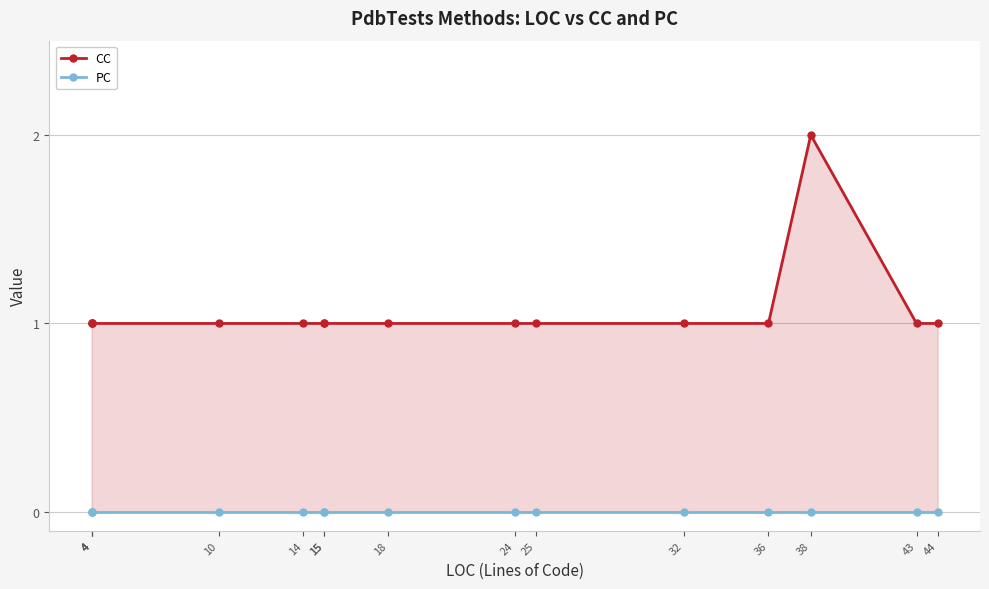

What is the difference between the highest and lowest values at 18?

1